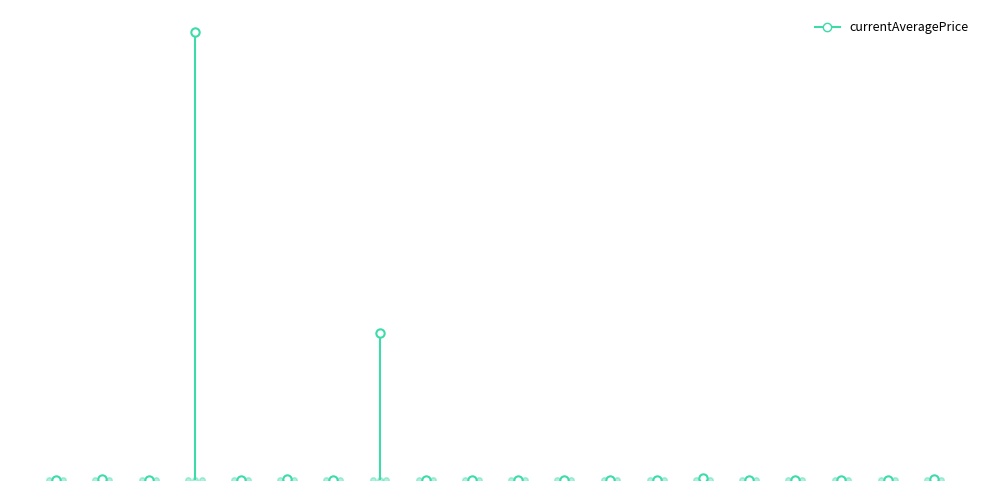

Between Cotton Halfgloves and Hempen Coif, which is larger?

Hempen Coif